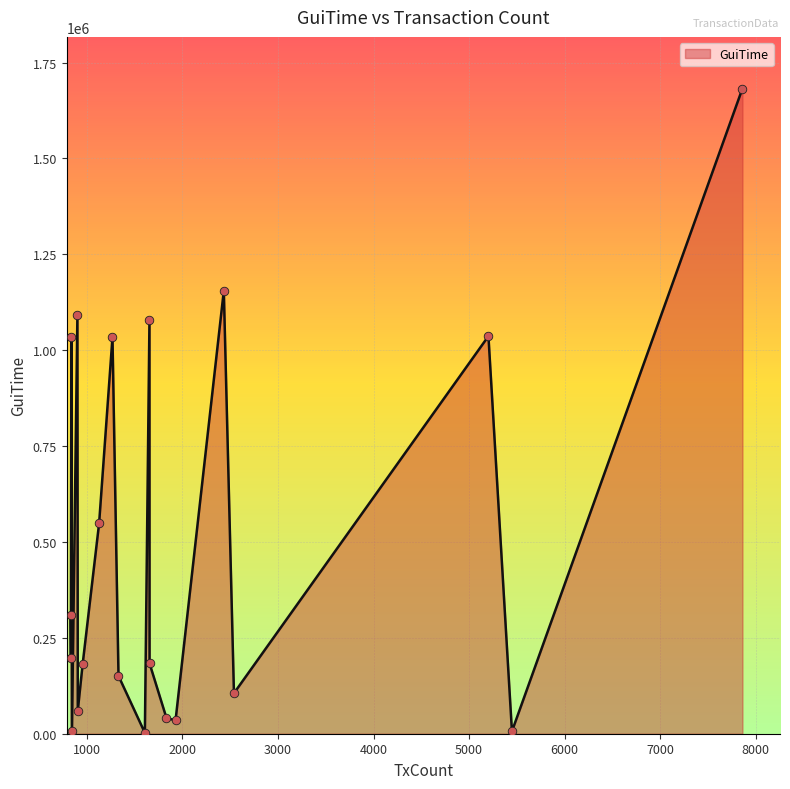

What is the difference between the maximum and minimum values?

1680162